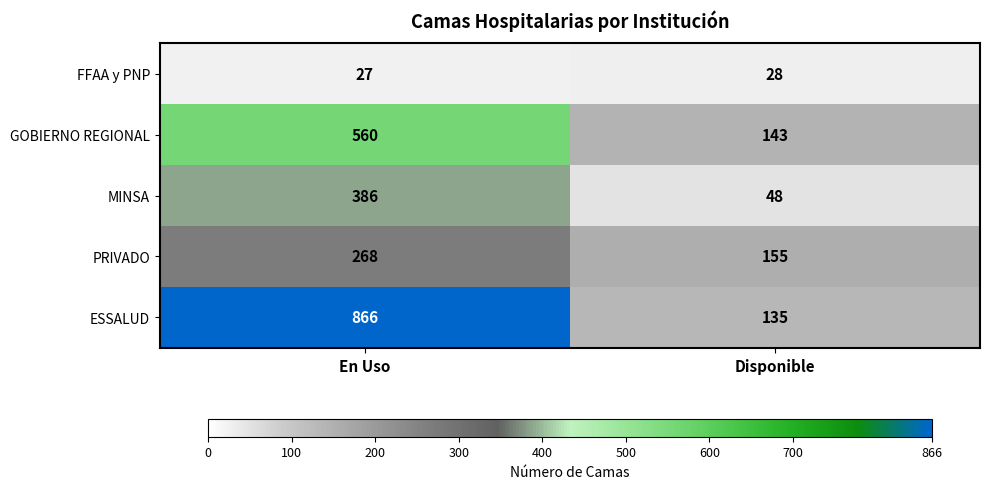

Rank the series at Disponible from lowest to highest value.

FFAA y PNP, MINSA, ESSALUD, GOBIERNO REGIONAL, PRIVADO